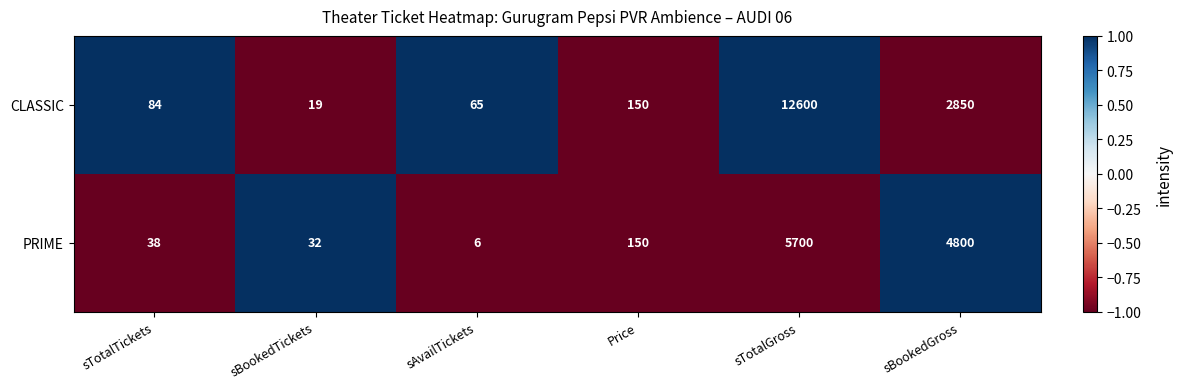

Which series has the largest total across all categories?

CLASSIC